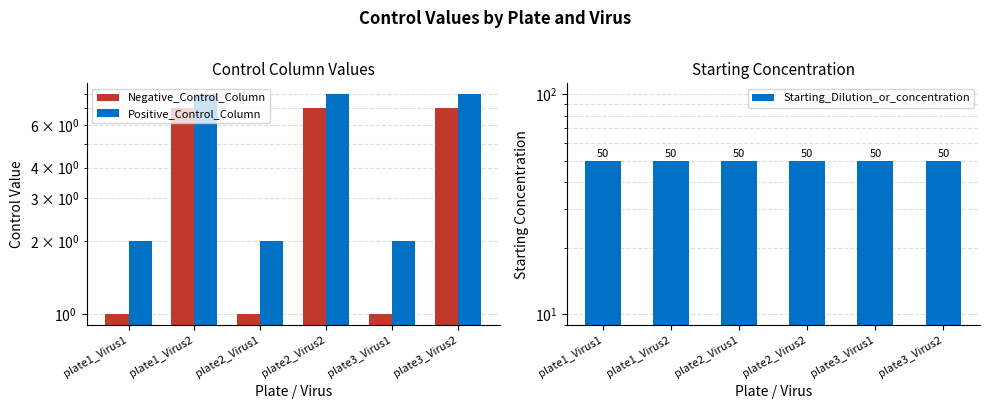

Between plate2_Virus1 and plate3_Virus1, which series saw the biggest shift?

Negative_Control_Column